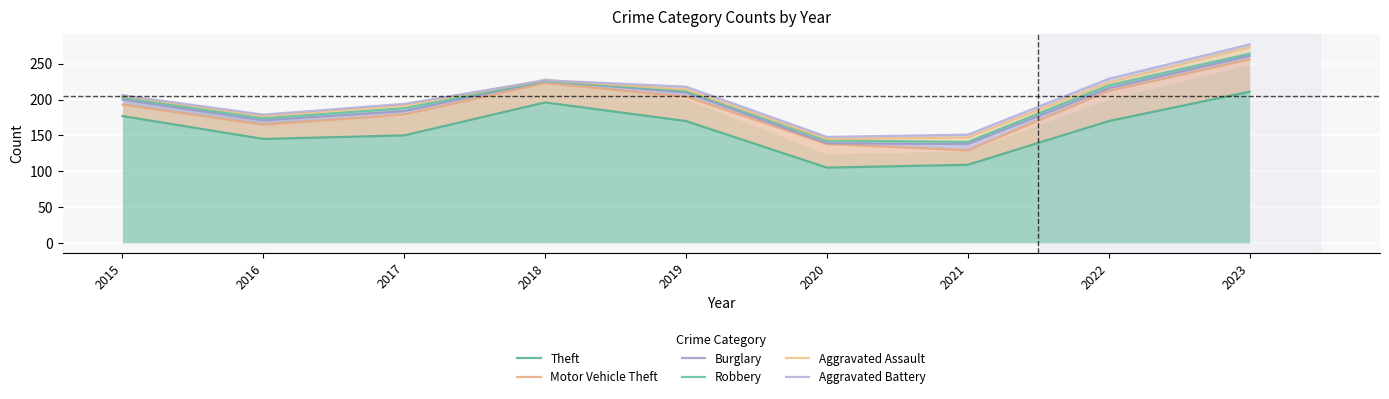

How many lines are shown in the chart?

6